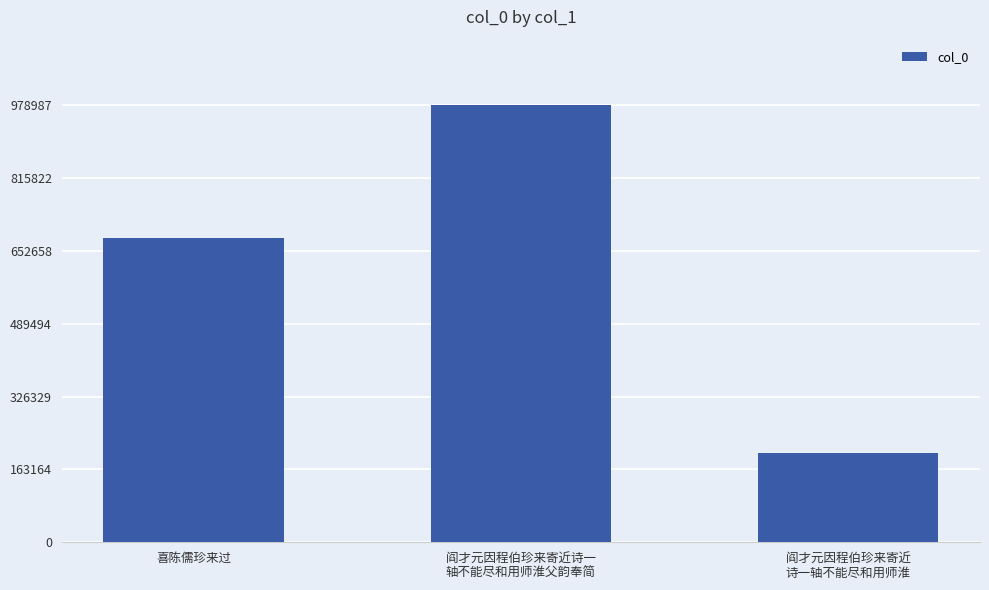

What position from the left is 阎才元因程伯珍来寄近诗一
轴不能尽和用师淮父韵奉简?

2